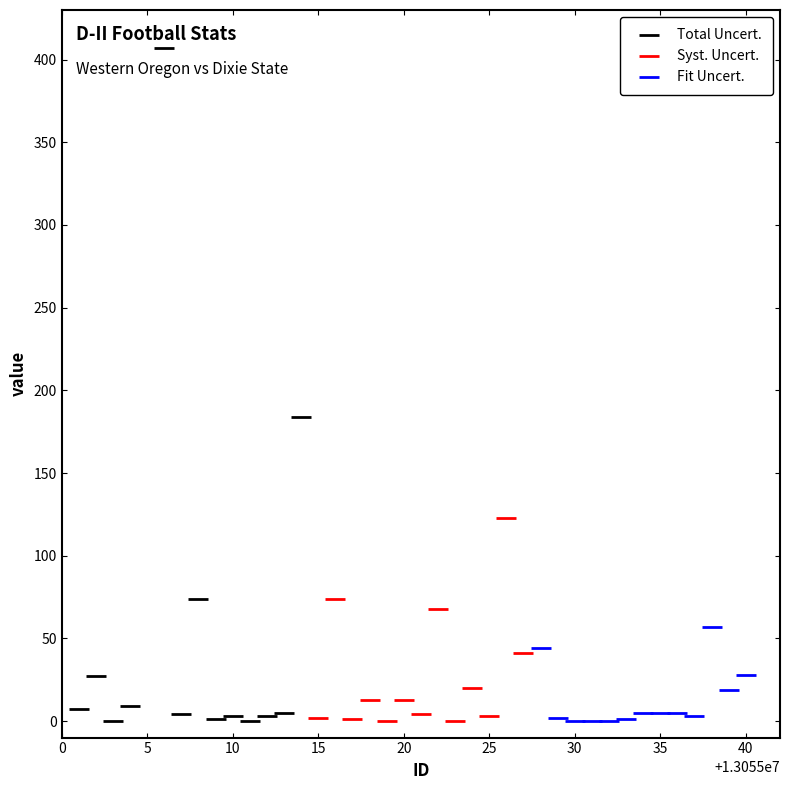

Which series has the widest spread of Y values?

Total Uncert.